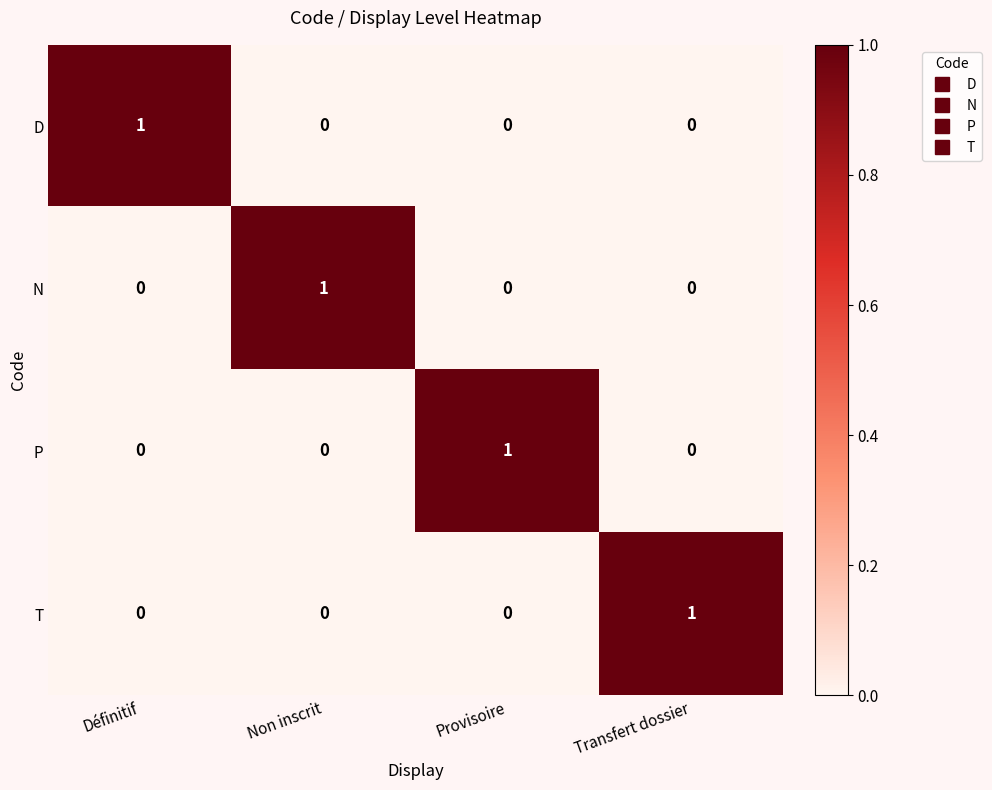

At how many categories does at least one series exceed 0?

4